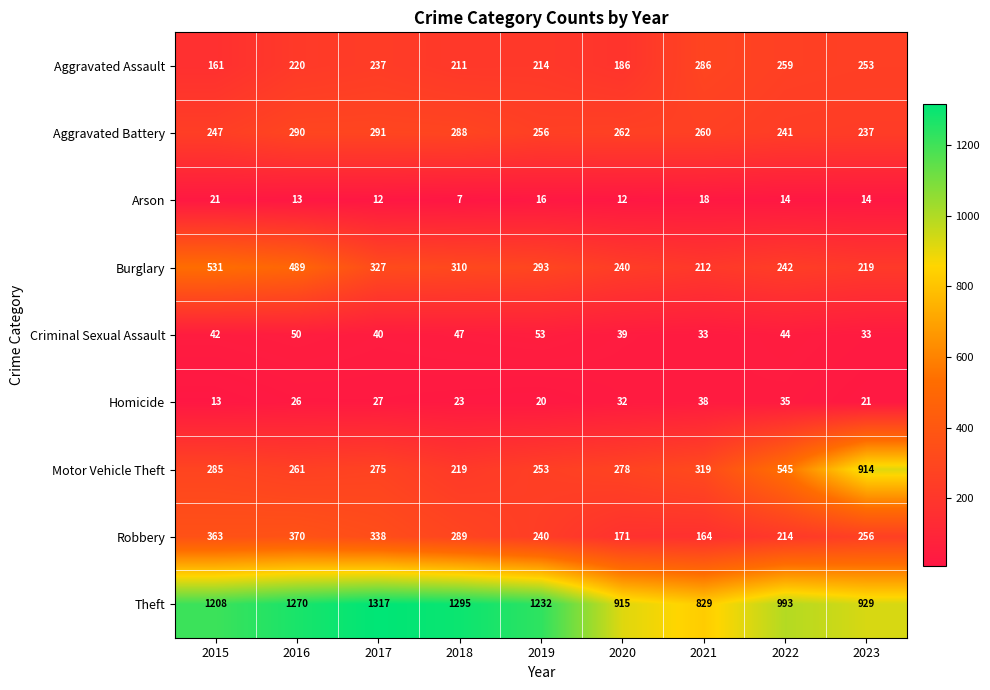

What is the minimum value shown in the chart?

7